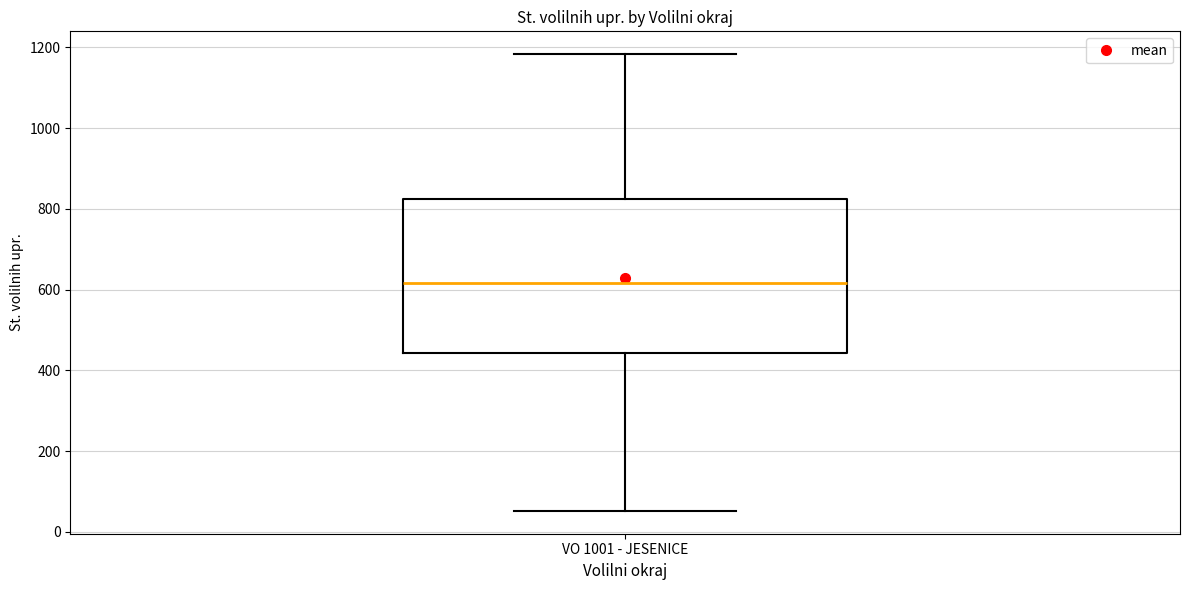

Where does the lower whisker of the box for VO 1001 - JESENICE end on the y-axis? The values are not printed on the chart, so give them approximately, as read against the axis.

60